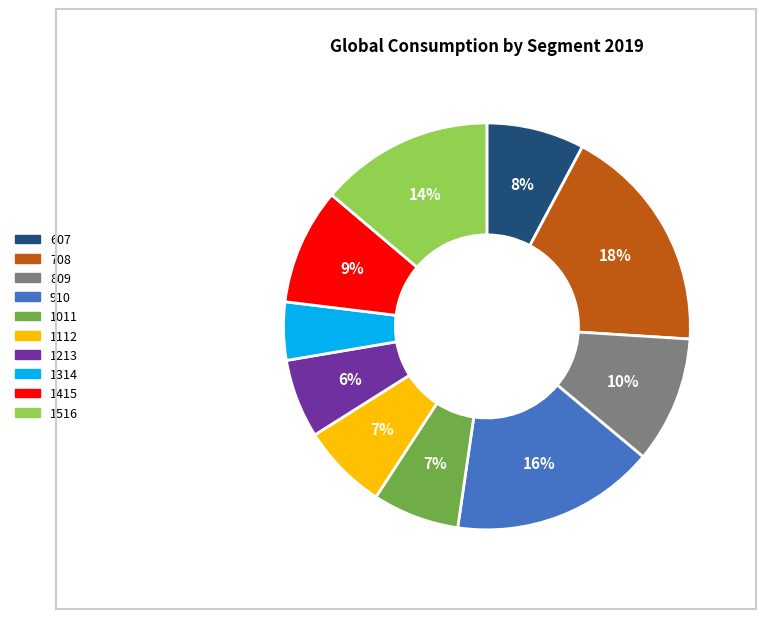

To the nearest percent, what is the difference between the 1415 and 607 slice percentages?

1%